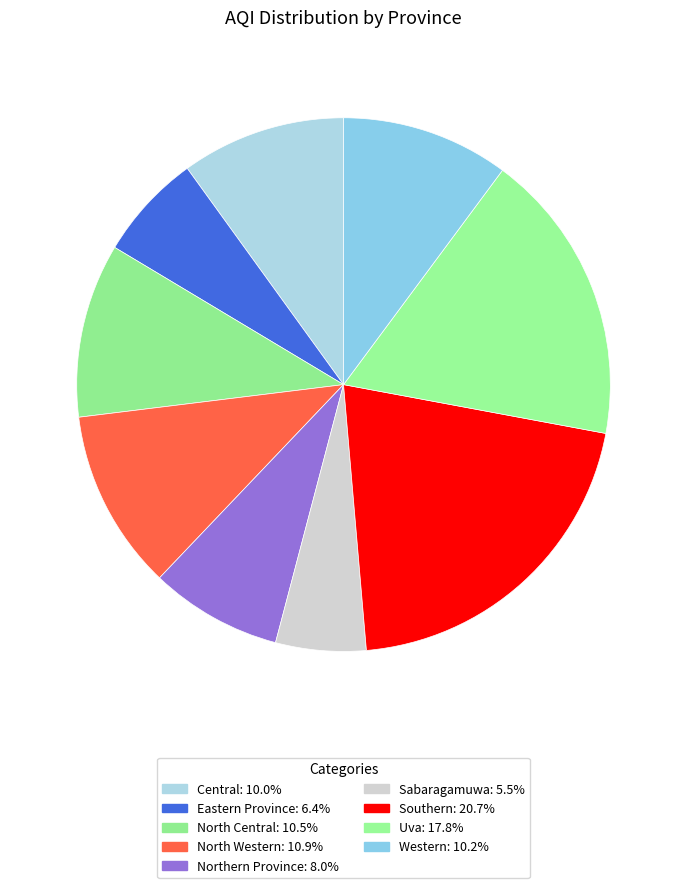

How many slices are in this pie chart?

9